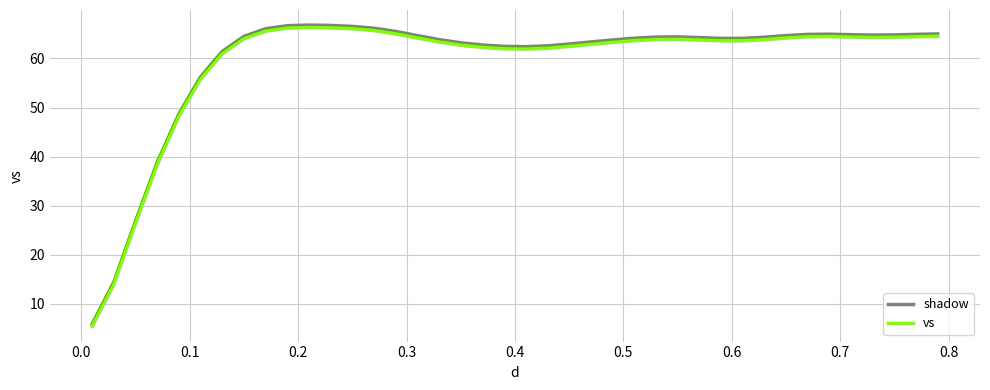

What is the minimum value for shadow?

5.9